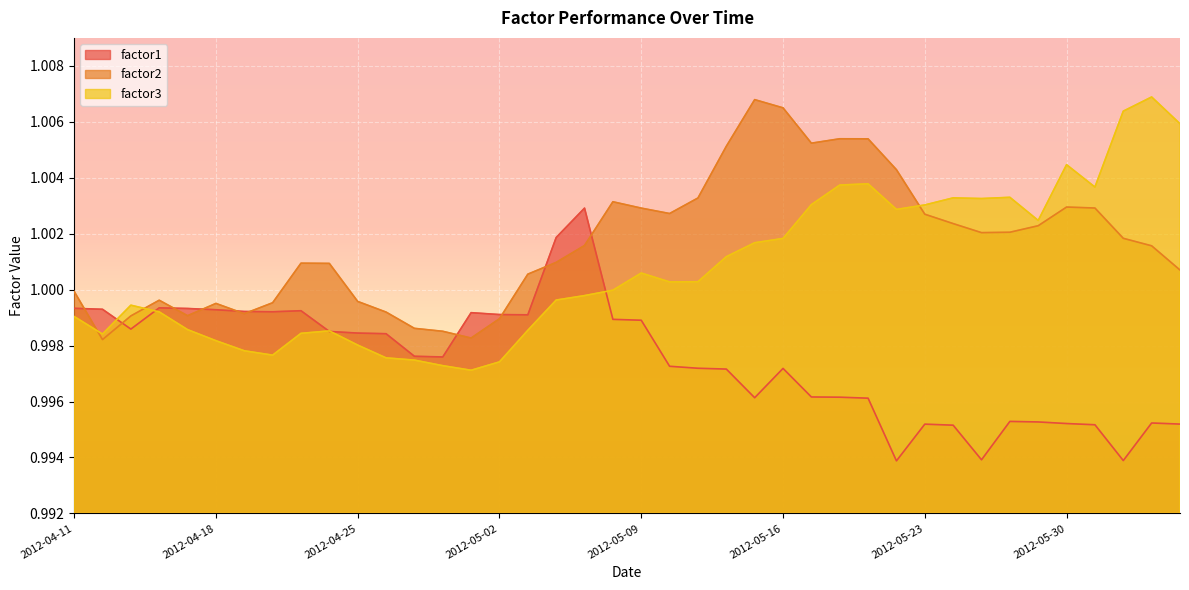

True or false: factor3 has more than 2 points higher than both neighbors.

True